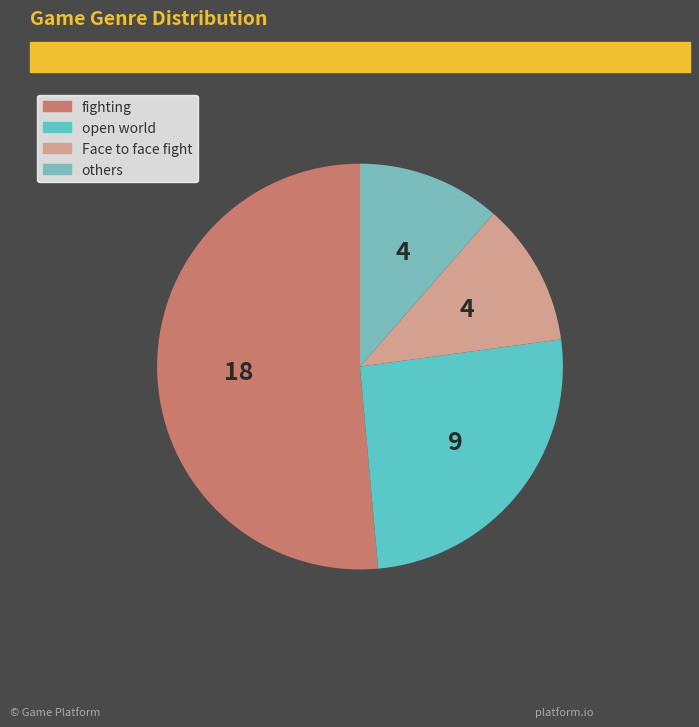

Is there any slice that represents more than half of the pie?

Yes